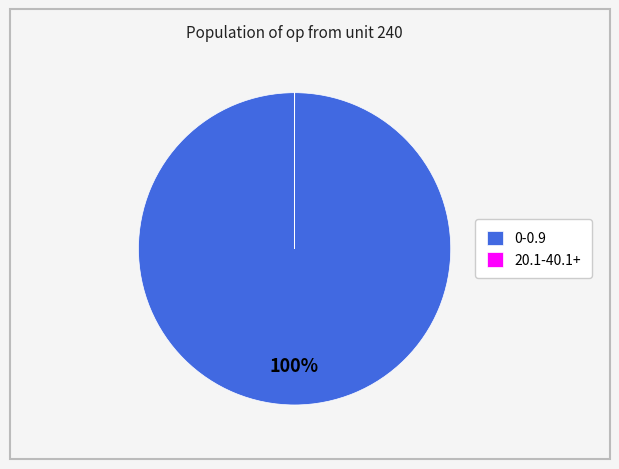

Is there a majority slice in this chart?

Yes